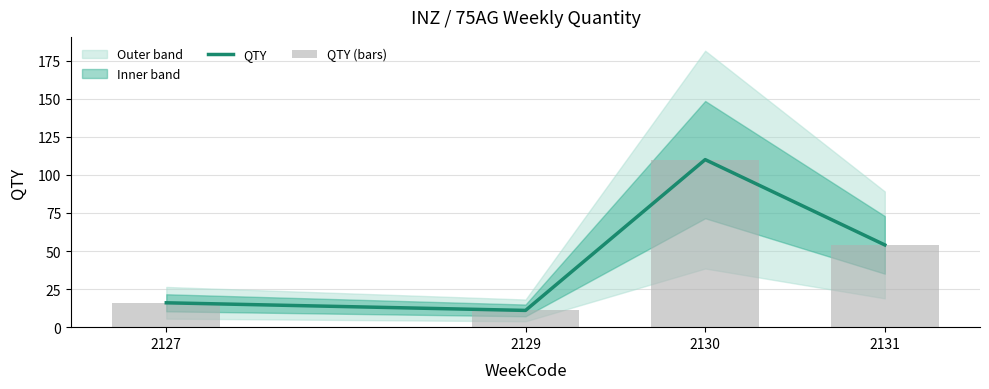

Is it true that QTY (bars) equals 110 at 2130?

True